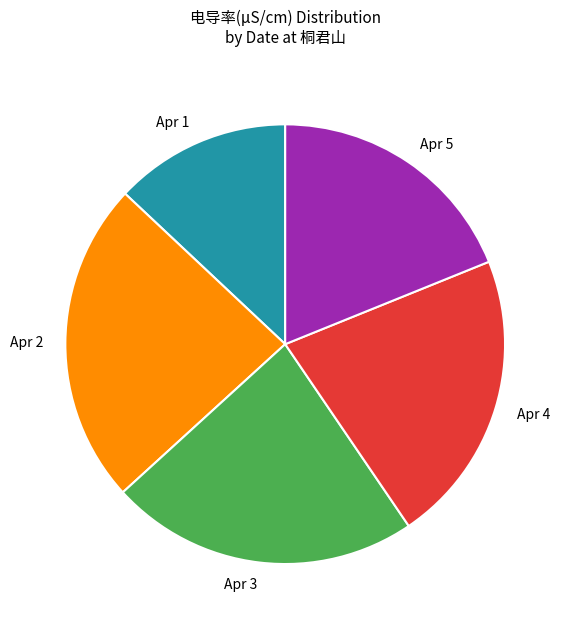

Which has a higher value, Apr 3 or Apr 2?

Apr 2